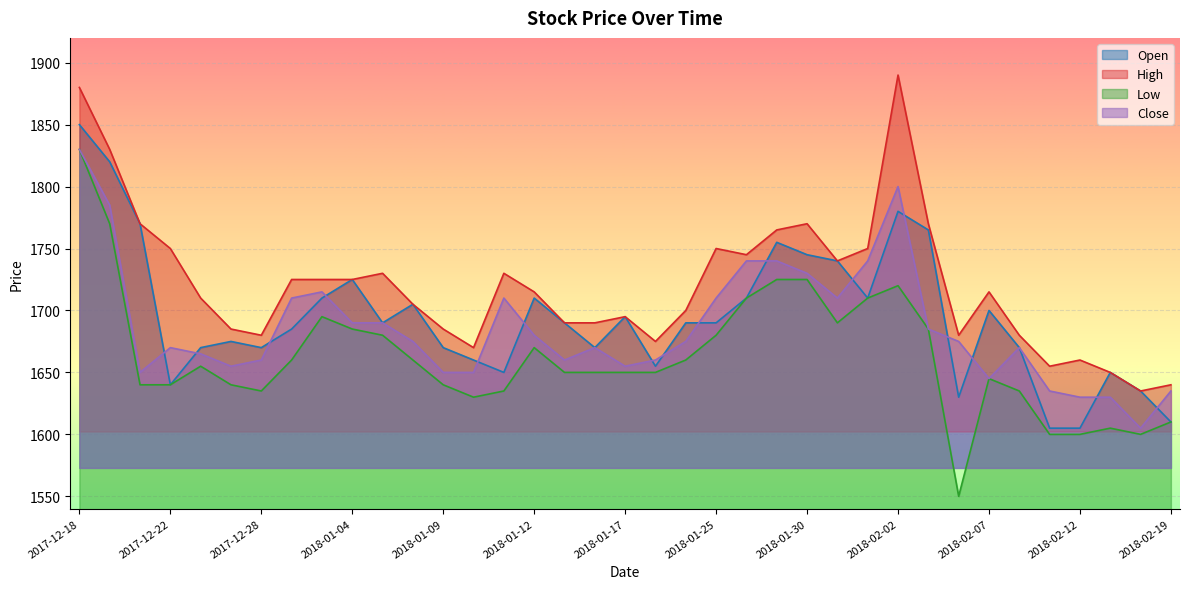

At which category does Close reach its first local valley?

2017-12-21